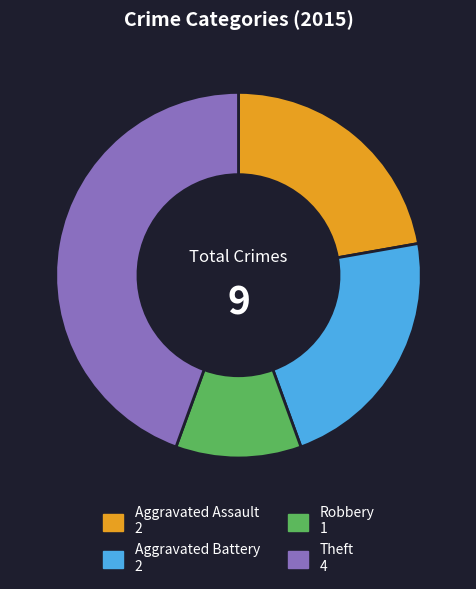

Between Theft and Robbery, which is larger?

Theft